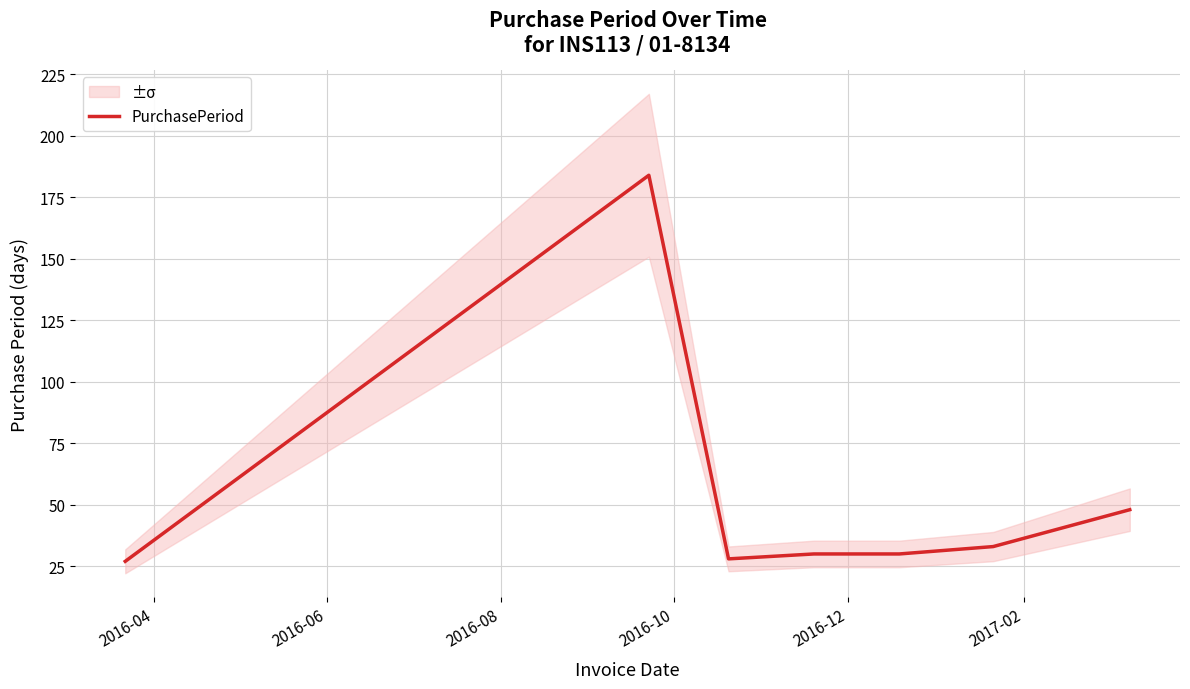

What is the difference between the second highest and second lowest values?

20